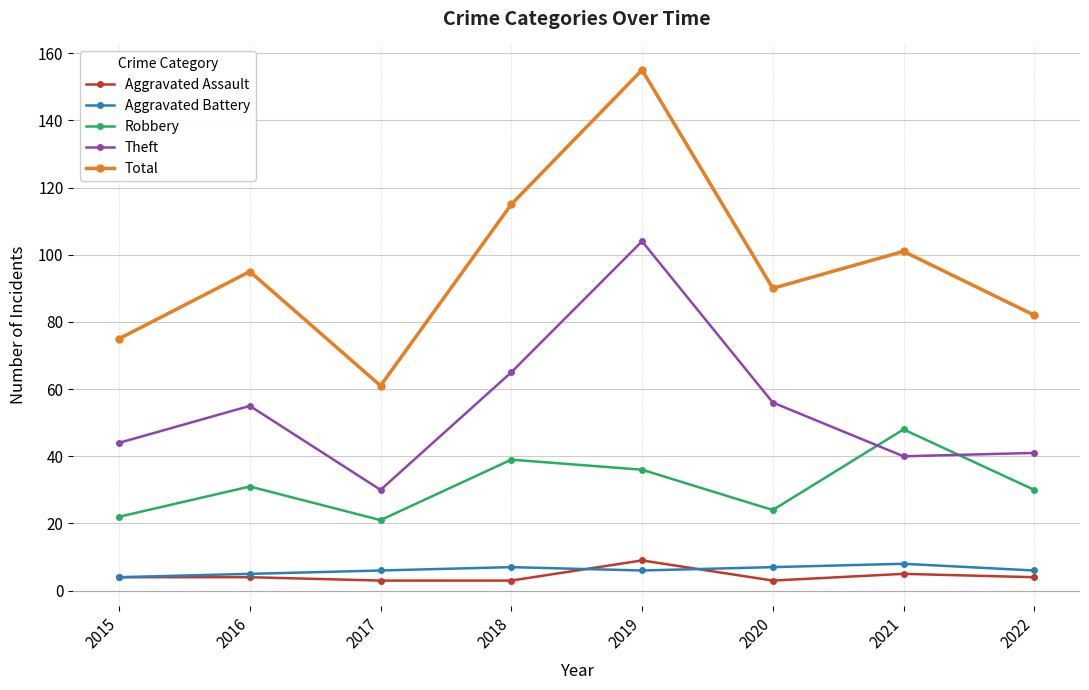

Reading right to left, what are all the values shown in this chart?

Aggravated Assault: 2022=4	2021=5	2020=3	2019=9	2018=3	2017=3	2016=4	2015=4
Aggravated Battery: 2022=6	2021=8	2020=7	2019=6	2018=7	2017=6	2016=5	2015=4
Robbery: 2022=30	2021=48	2020=24	2019=36	2018=39	2017=21	2016=31	2015=22
Theft: 2022=41	2021=40	2020=56	2019=104	2018=65	2017=30	2016=55	2015=44
Total: 2022=82	2021=101	2020=90	2019=155	2018=115	2017=61	2016=95	2015=75